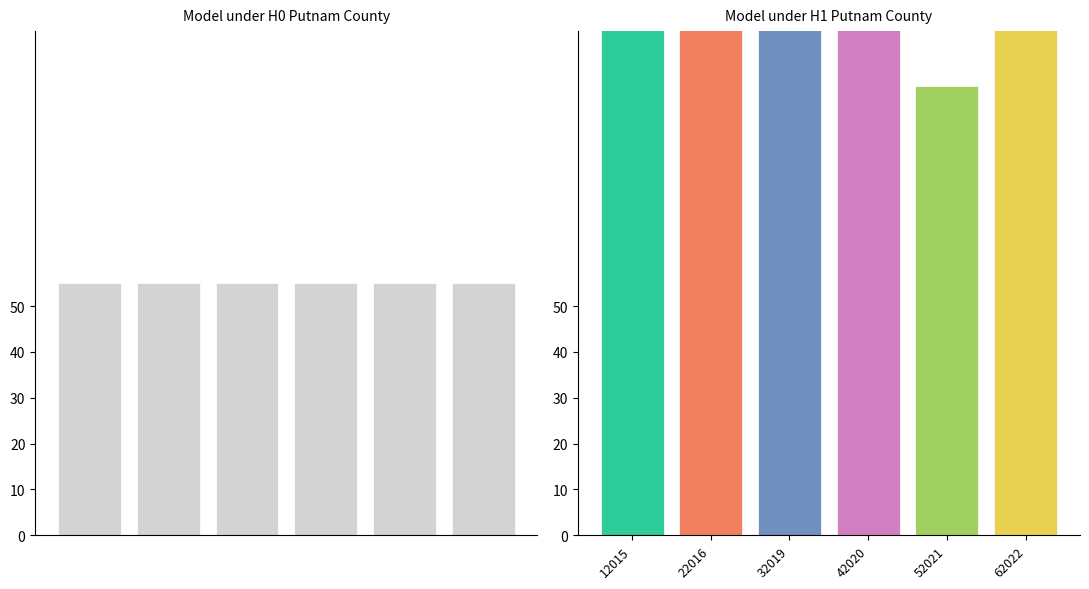

What is the difference between the maximum and minimum values in the 2015 series?

85